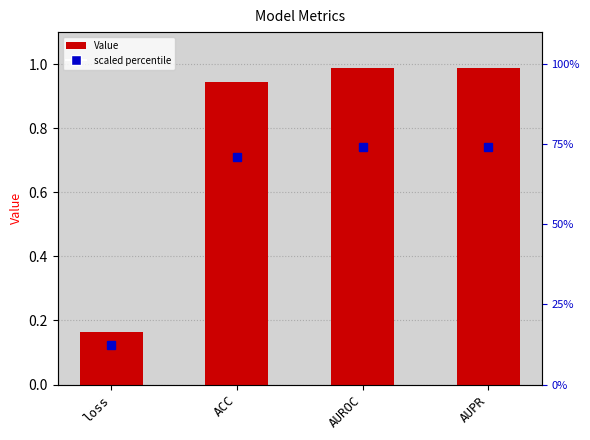

The value at ACC is 0.9. True or false?

True